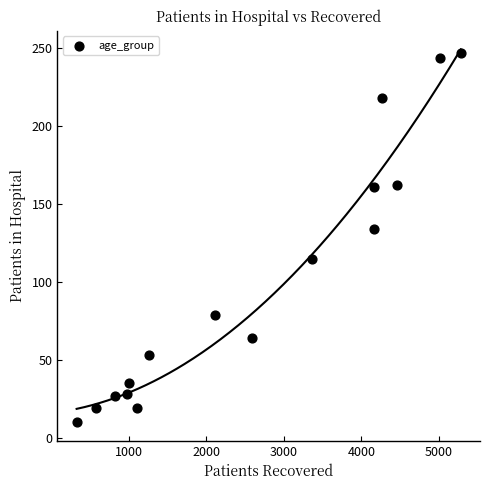

What is the range of X values (max minus min)?

4953